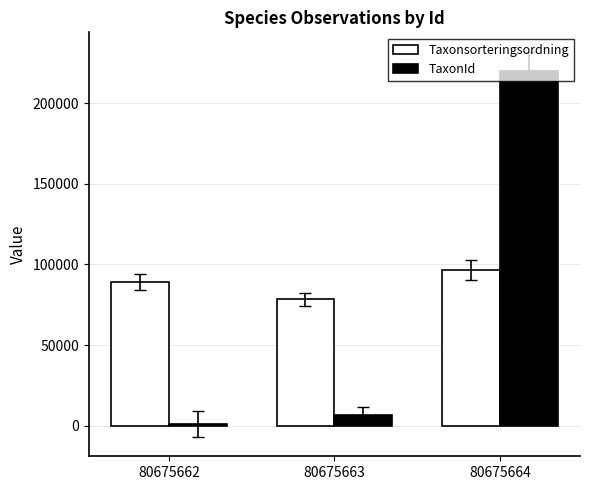

How many data points does each series have?

3